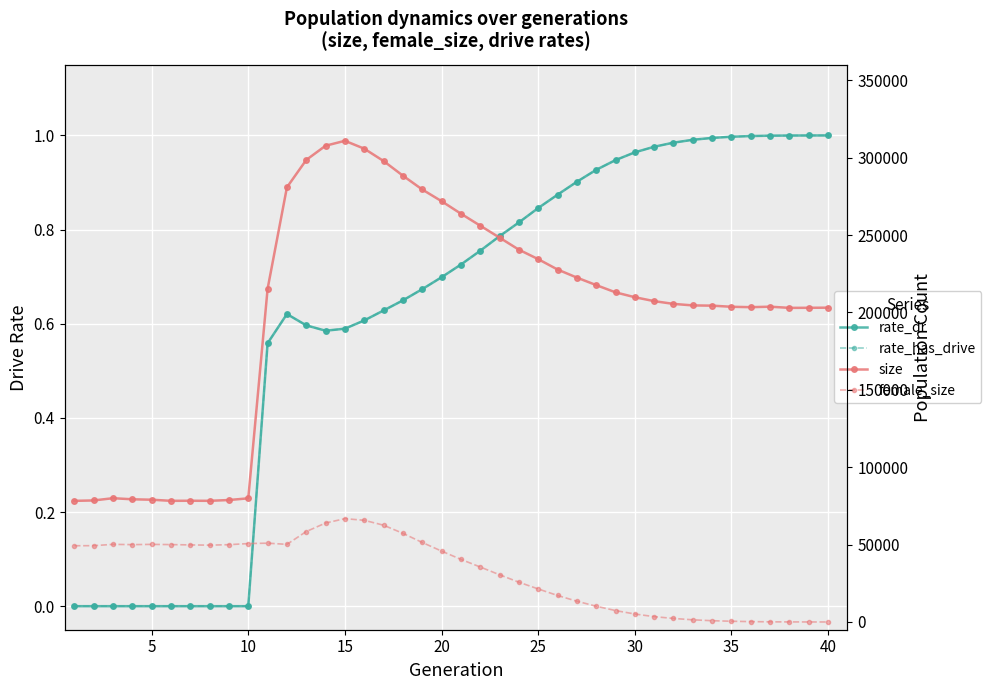

True or false: size and female_size intersect in this chart.

False